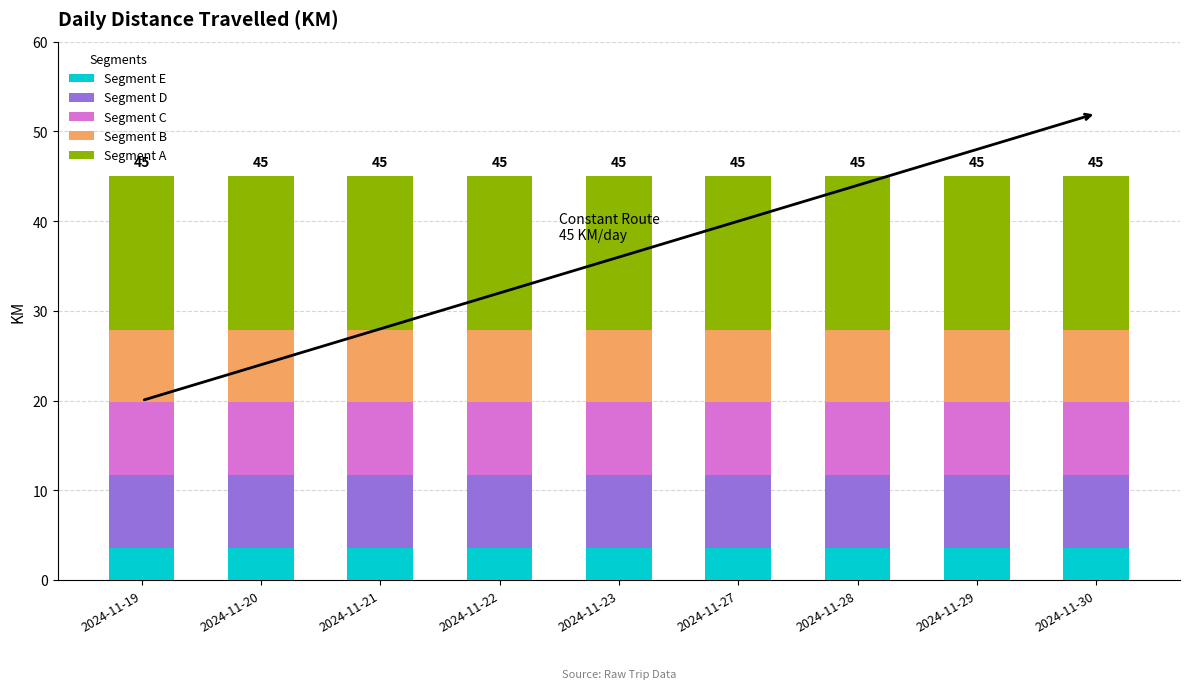

The value of Segment E at 2024-11-27 is 1.3. True or false?

False